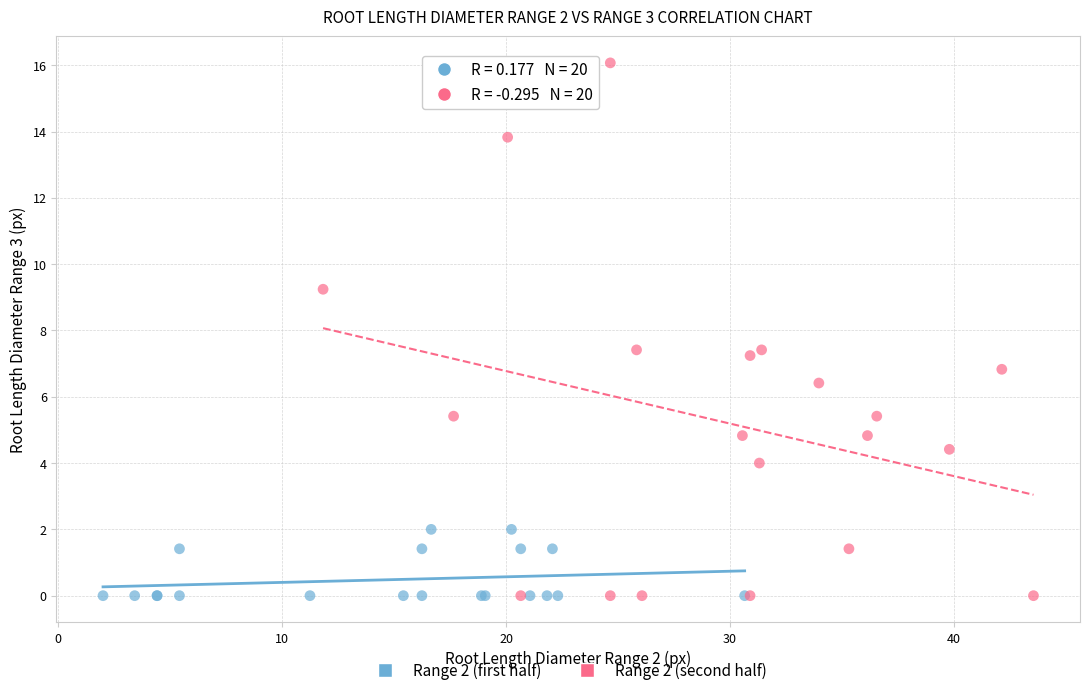

What are all the series names shown in the legend?

Range 2 (first half), Range 2 (second half)